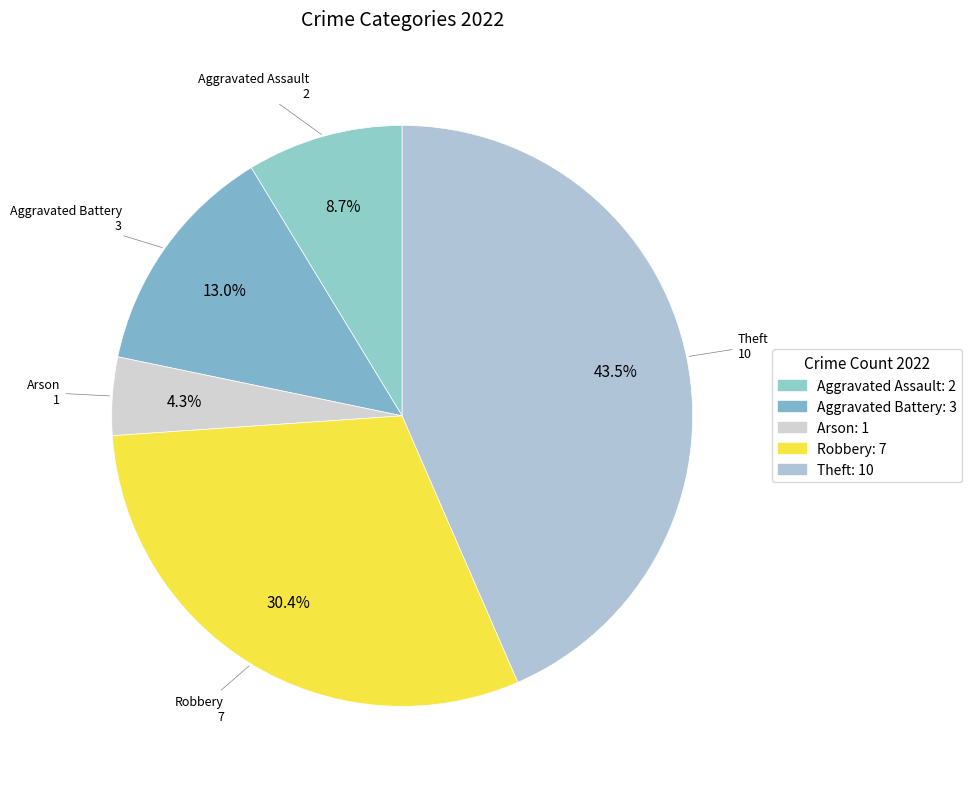

What is the smallest slice in the pie chart?

Arson